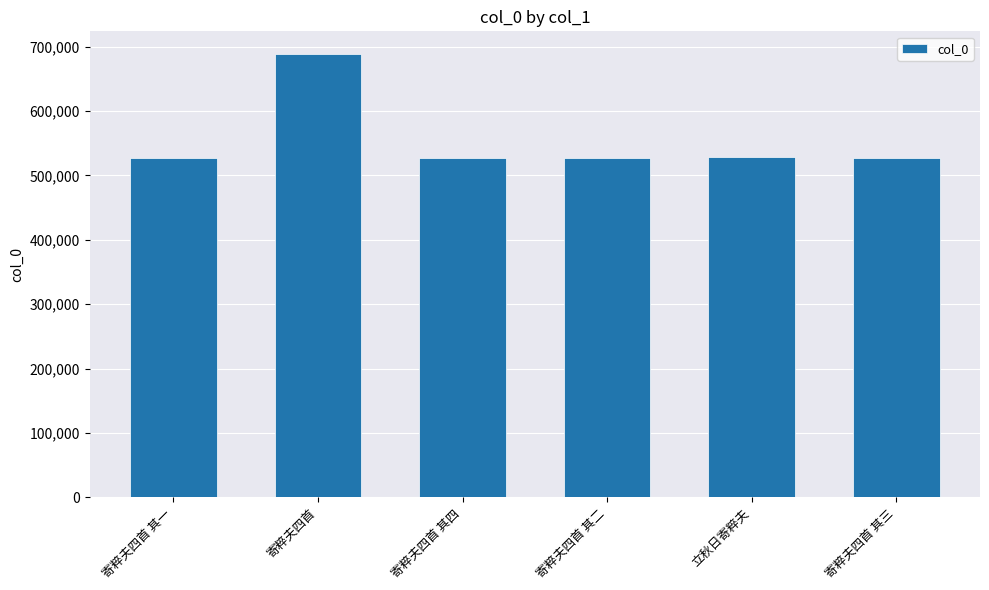

Which has a higher value, 寄粹夫四首 其四 or 寄粹夫四首?

寄粹夫四首